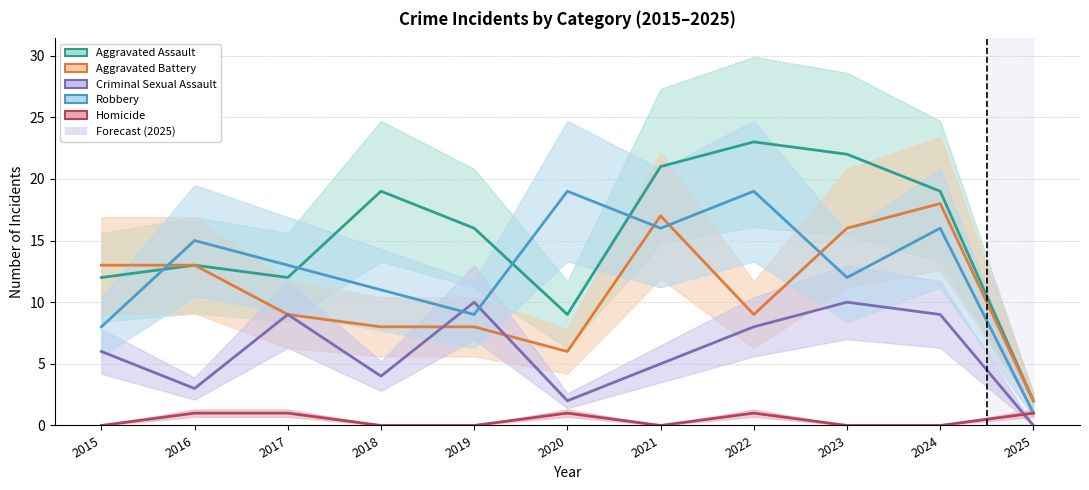

What are all the series names shown in the legend?

Aggravated Assault, Aggravated Battery, Criminal Sexual Assault, Robbery, Homicide